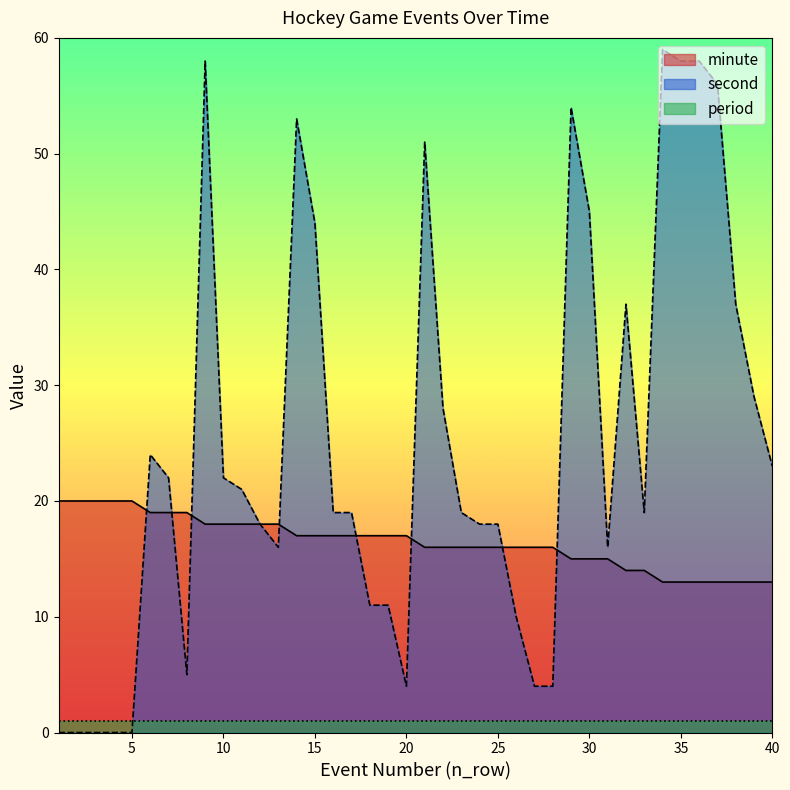

What is the difference between the minute values at 33 and 2?

6